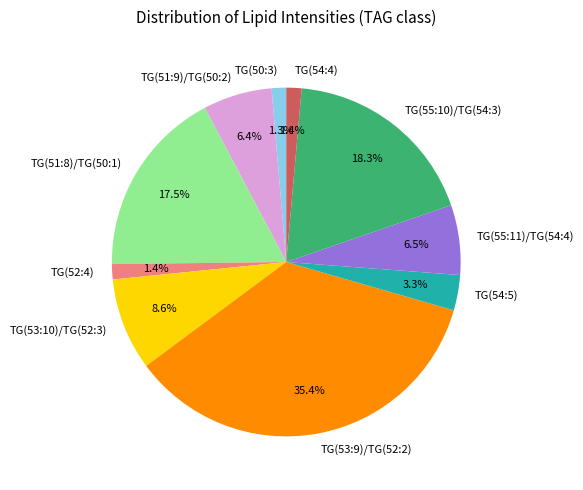

How many segments does this pie chart have?

10